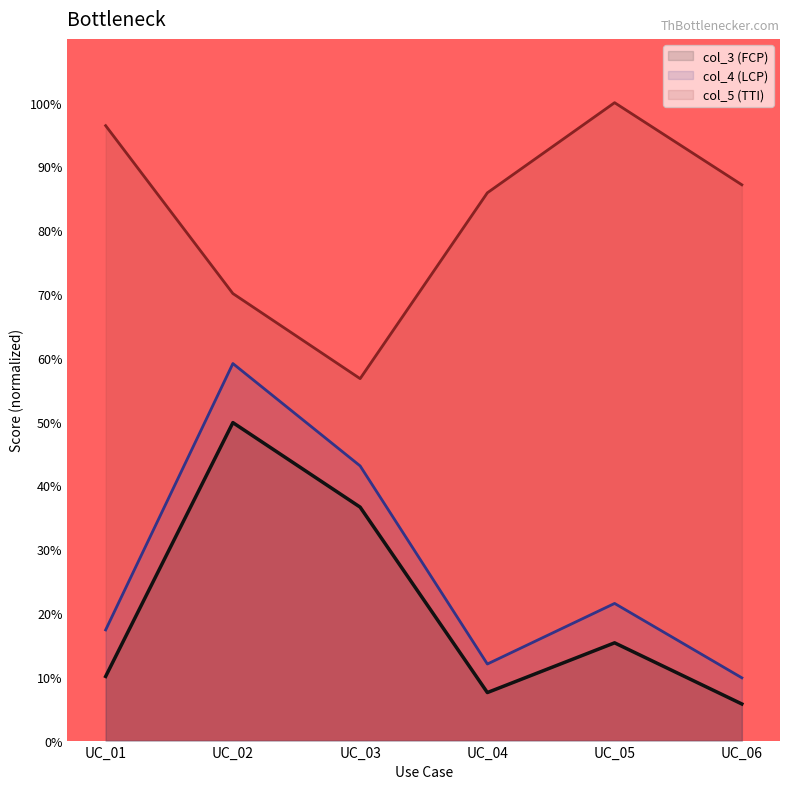

What is the difference between the highest and lowest values at UC_01?

86.3